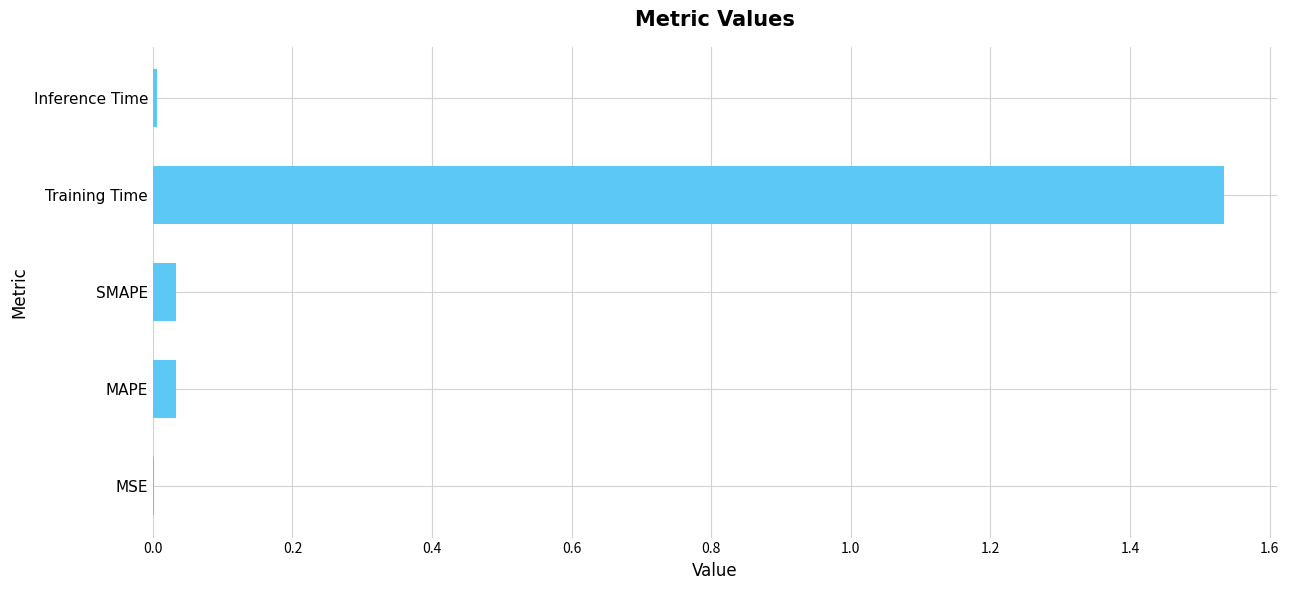

Between MAPE and MSE, which is larger?

MAPE